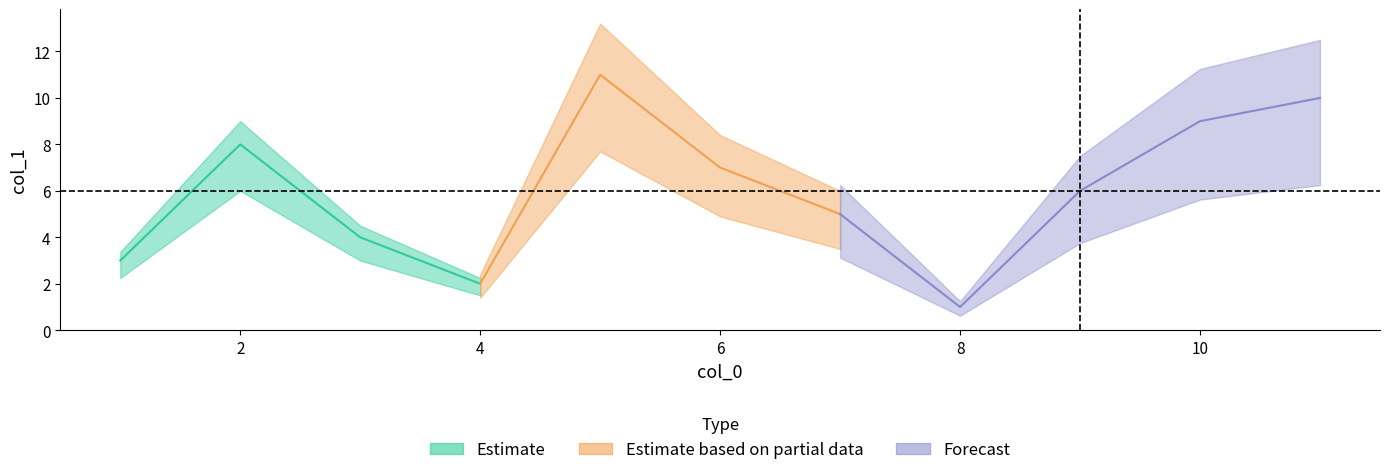

Which category has the highest value across all series?

5